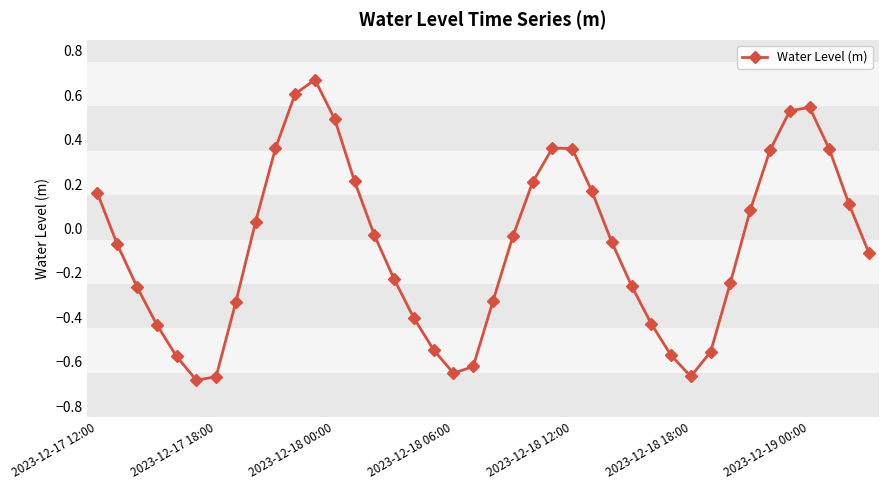

What is the difference between the second highest and minimum values?

1.3